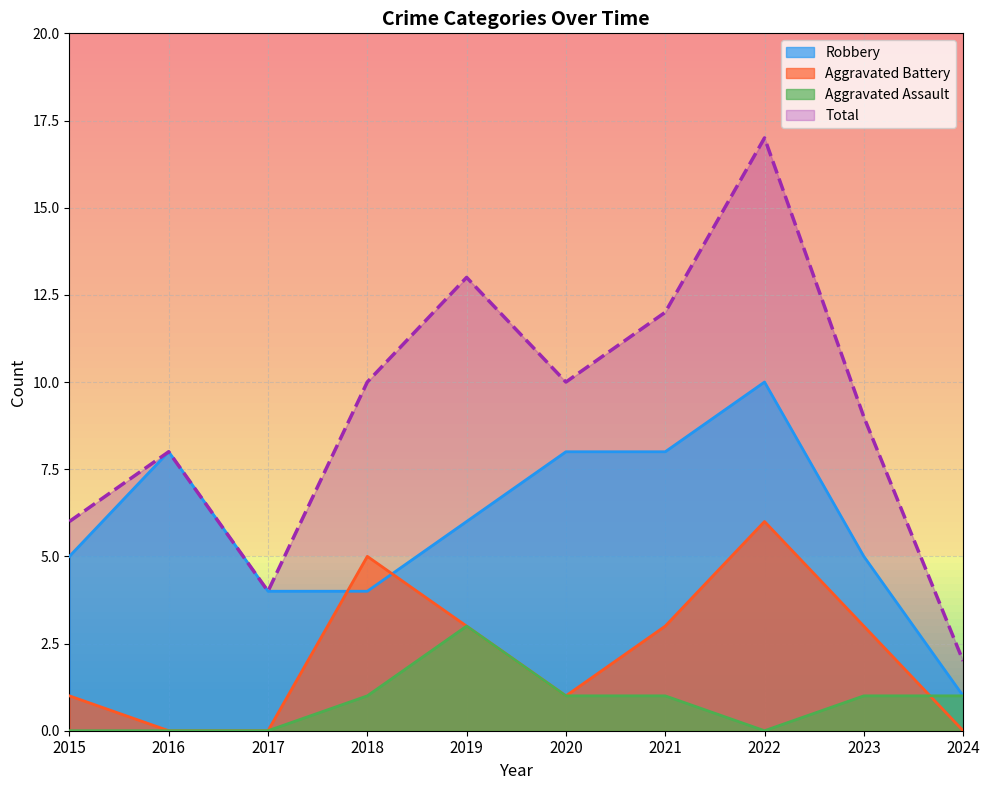

The value of Total at 2018 is 10. True or false?

True